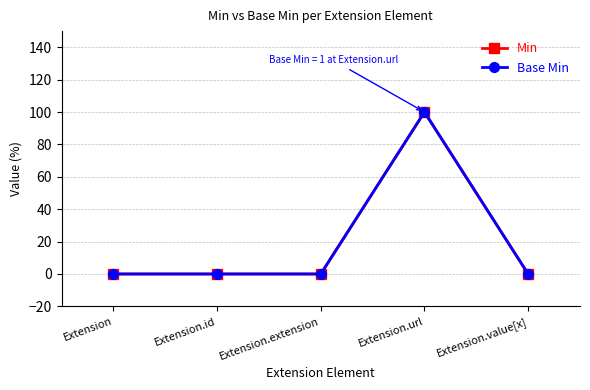

Does the chart have visible grid lines?

Yes